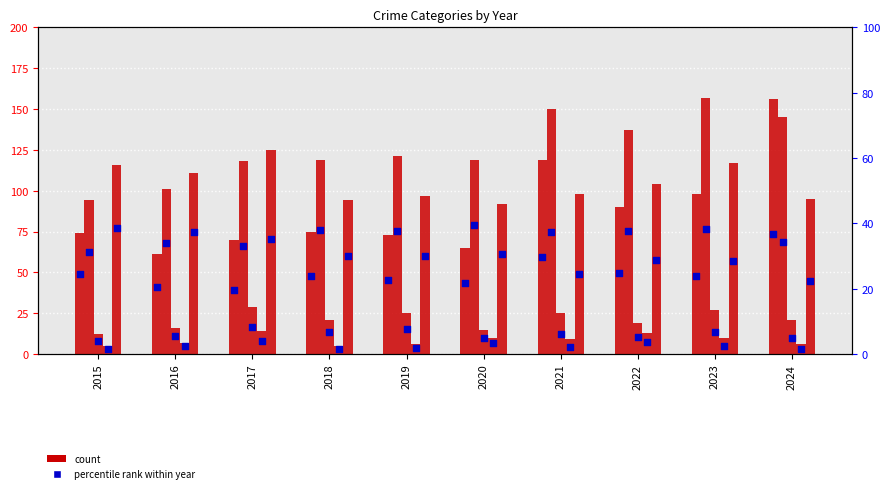

Is the value of Criminal Sexual Assault at 2023 greater than the value of Aggravated Assault at 2020?

No